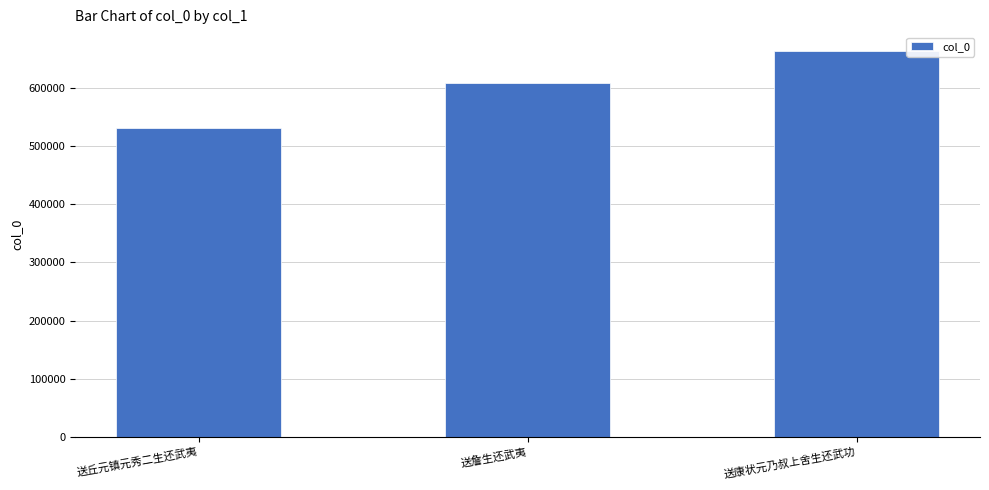

What is the change in value from 送詹生还武夷 to 送康状元乃叔上舍生还武功?

+53630